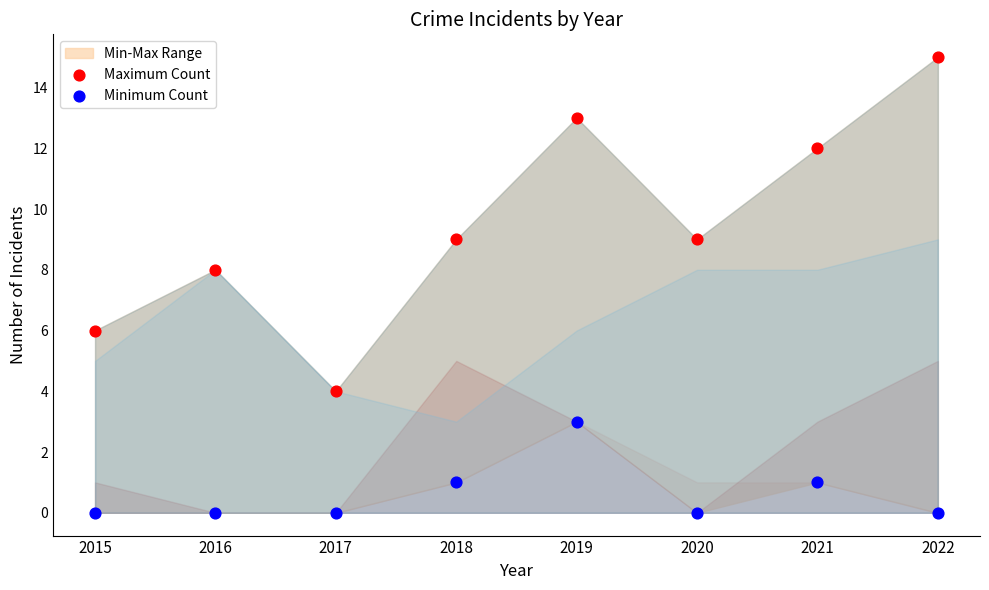

Which series has the widest spread of Y values?

Maximum Count